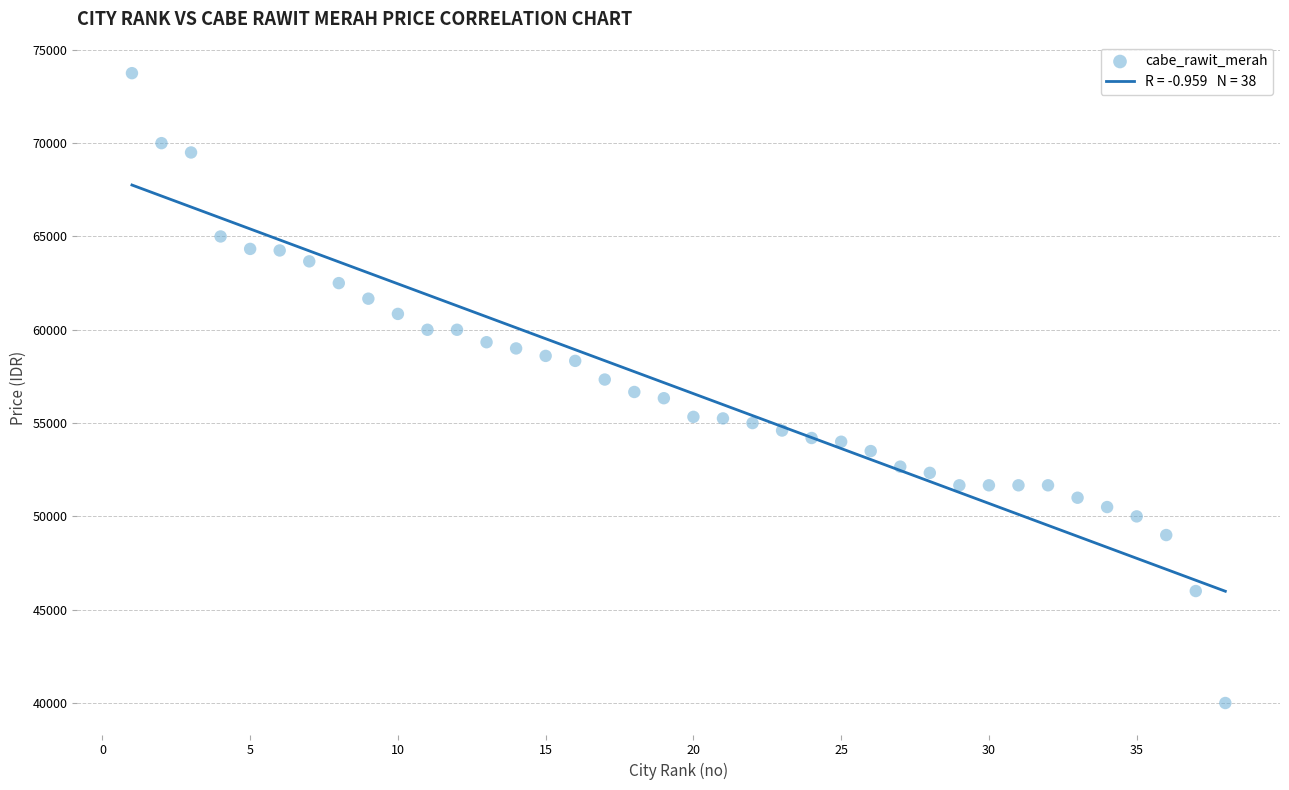

What is the range of Y values (max minus min)?

33750